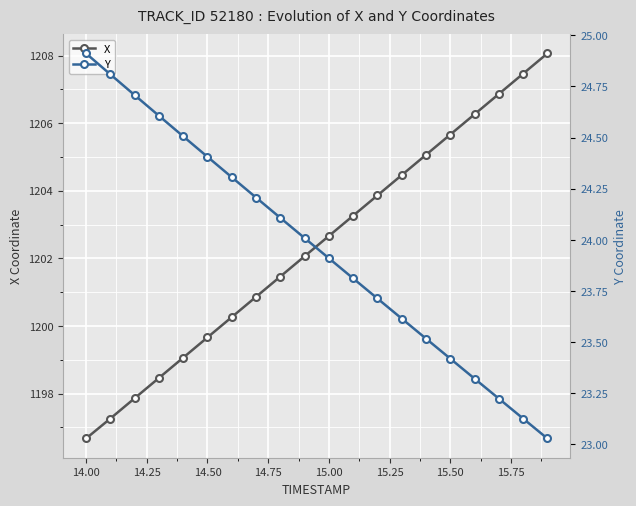

True or false: X has more than 2 interior local peaks.

False